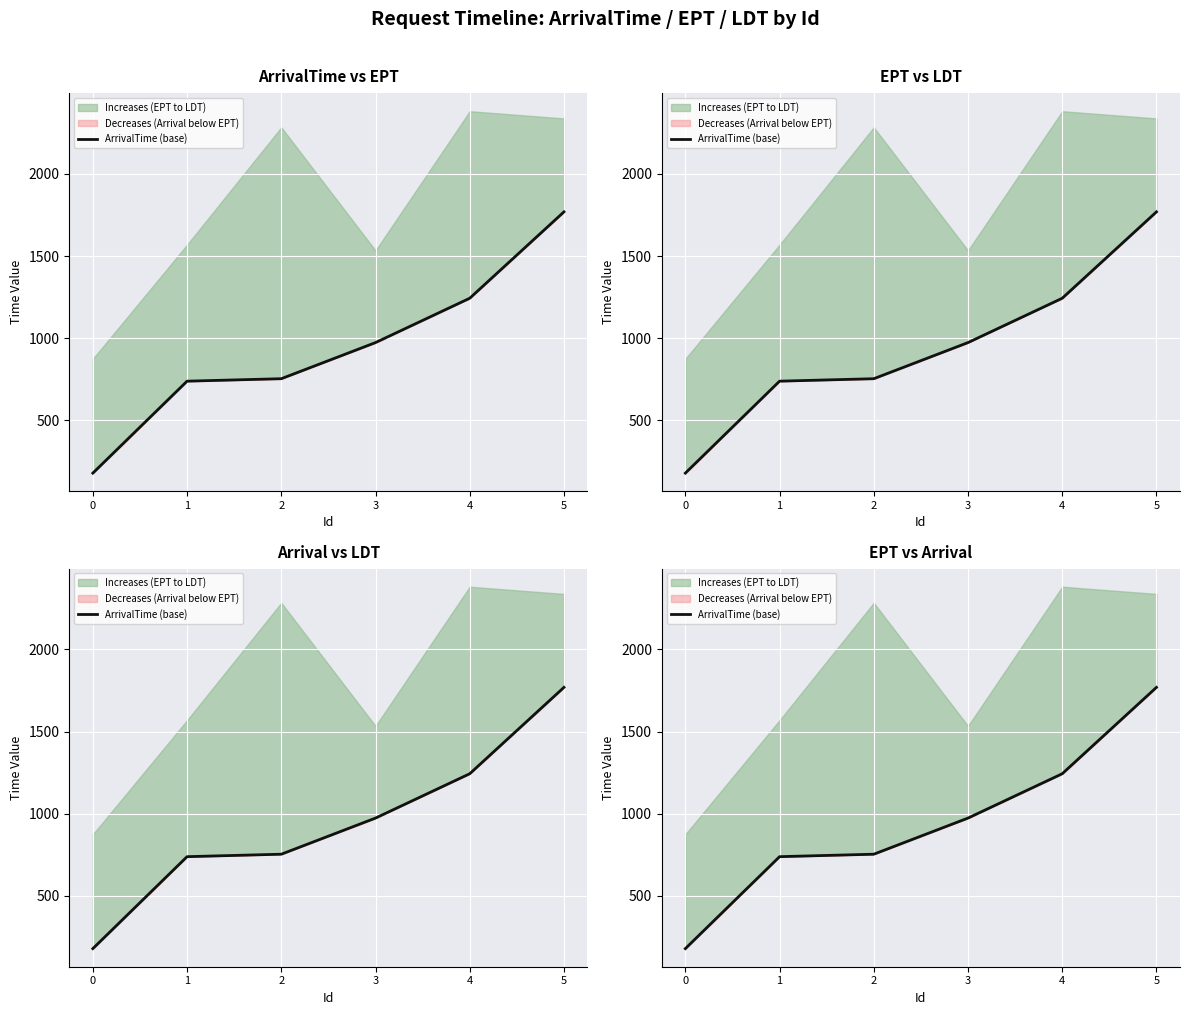

True or false: the data shows 1991 at 4.

False